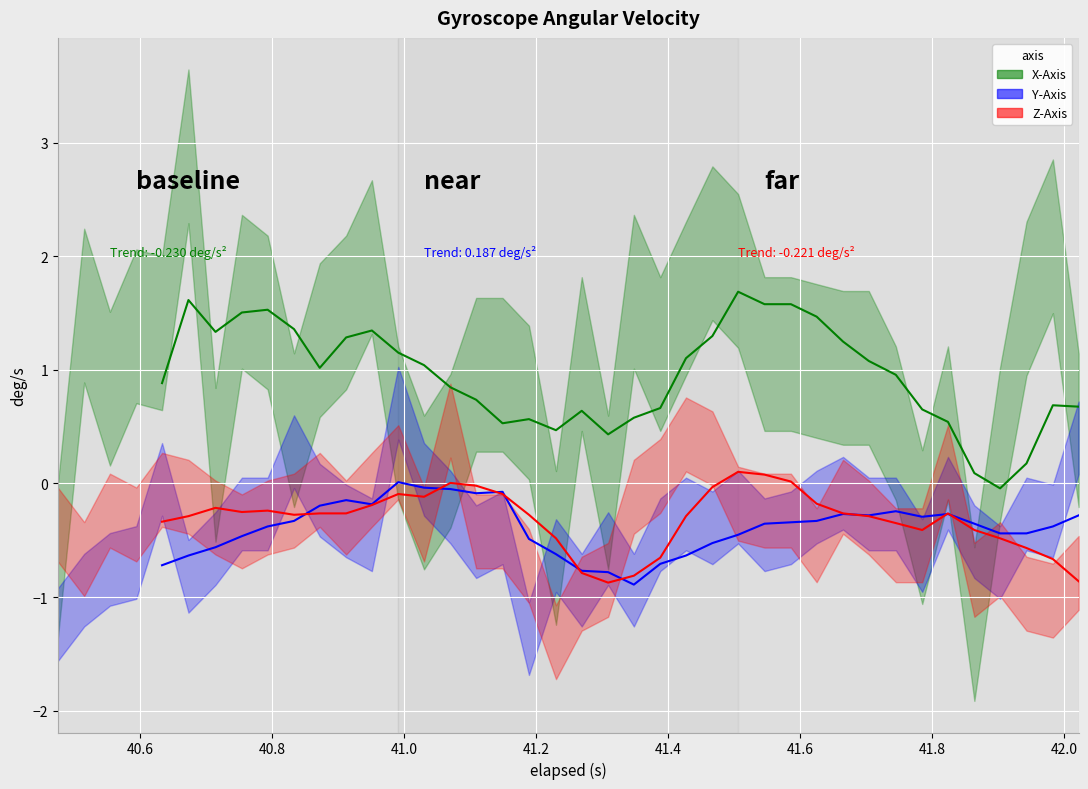

True or false: Y-Axis mean and X-Axis mean intersect in this chart.

False